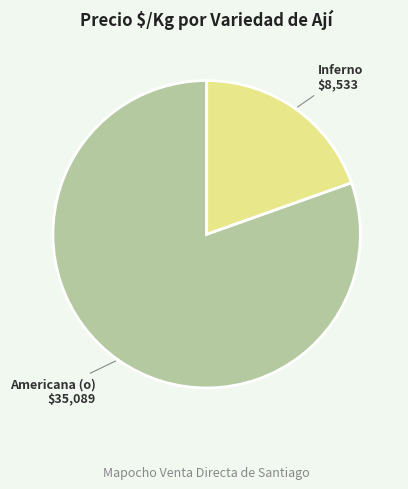

The Inferno slice represents 5% of the pie. True or false?

False